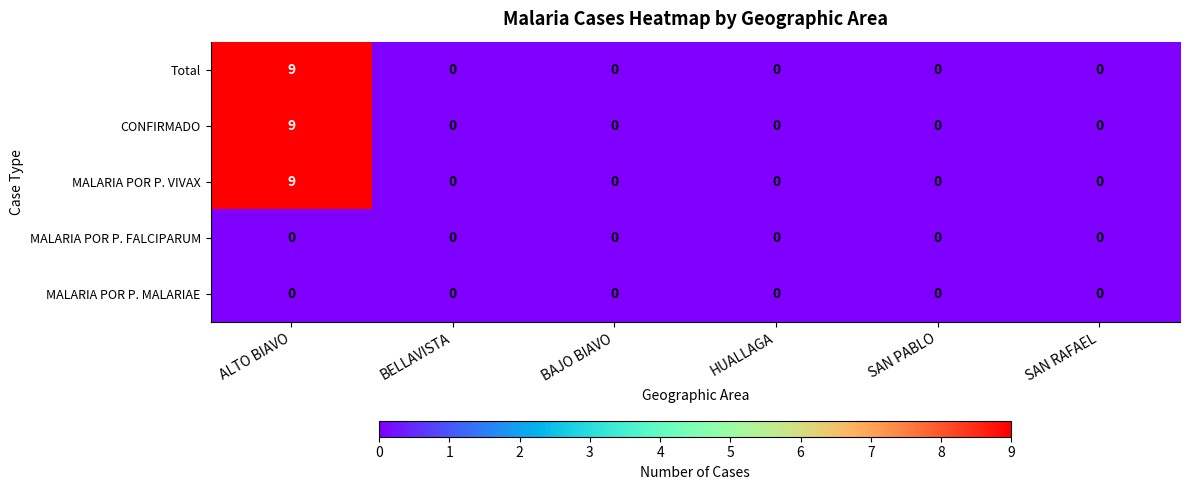

What is the sum of all CONFIRMADO values?

9